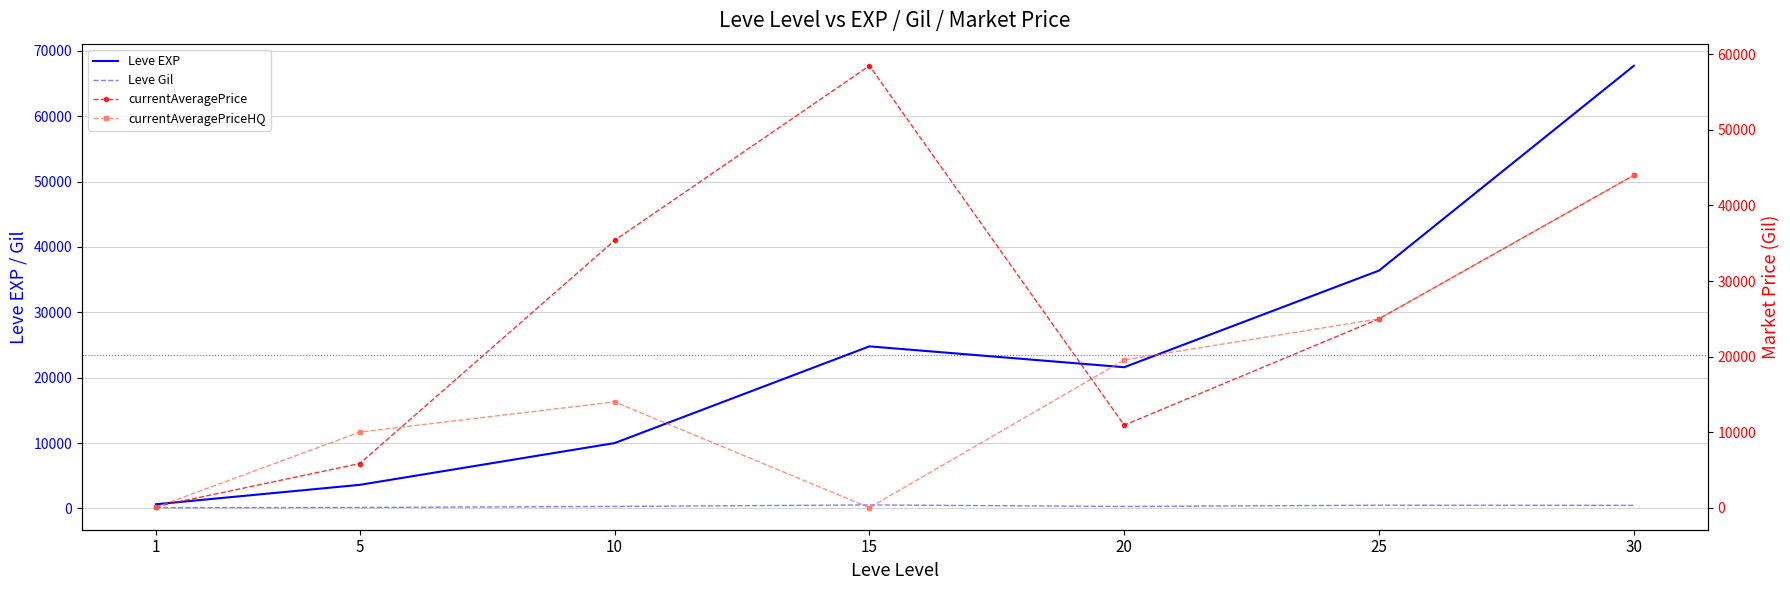

Reading left to right, extract all data points from this chart.

Leve EXP: 1=630.0	5=3600.0	10=9990.0	15=24790.0	20=21600.0	25=36390.0	30=67730.0
Leve Gil: 1=113.0	5=139.0	10=293.0	15=529.0	20=290.0	25=485.0	30=463.0
currentAveragePrice: 1=136.2	5=5833.7	10=35379.6	15=58500.0	20=10918.8	25=24998.5	30=44000.0
currentAveragePriceHQ: 1=44.5	5=10000.0	10=14000.0	15=0.0	20=19550.0	25=24998.5	30=44000.0